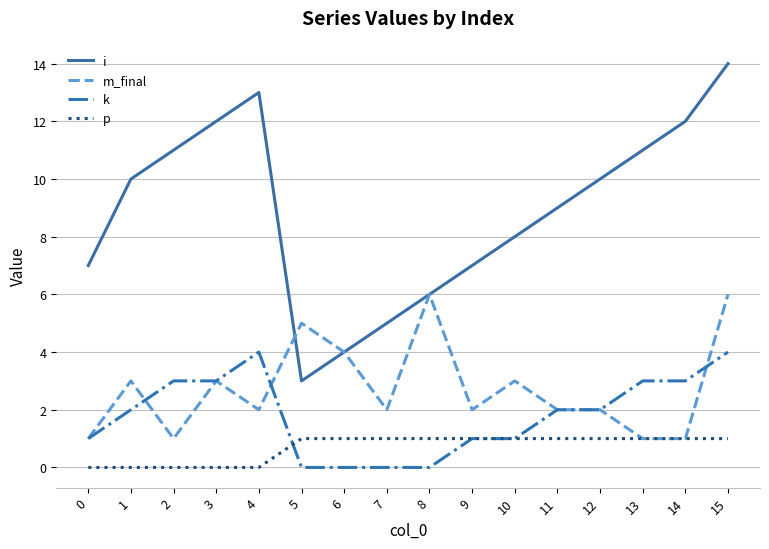

What is the difference between the maximum and minimum values in the p series?

1